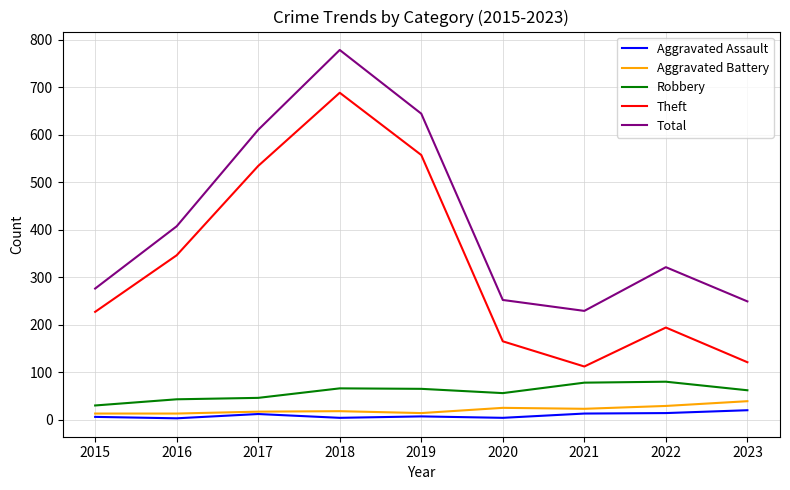

Which series changed the most between 2016 and 2020?

Theft